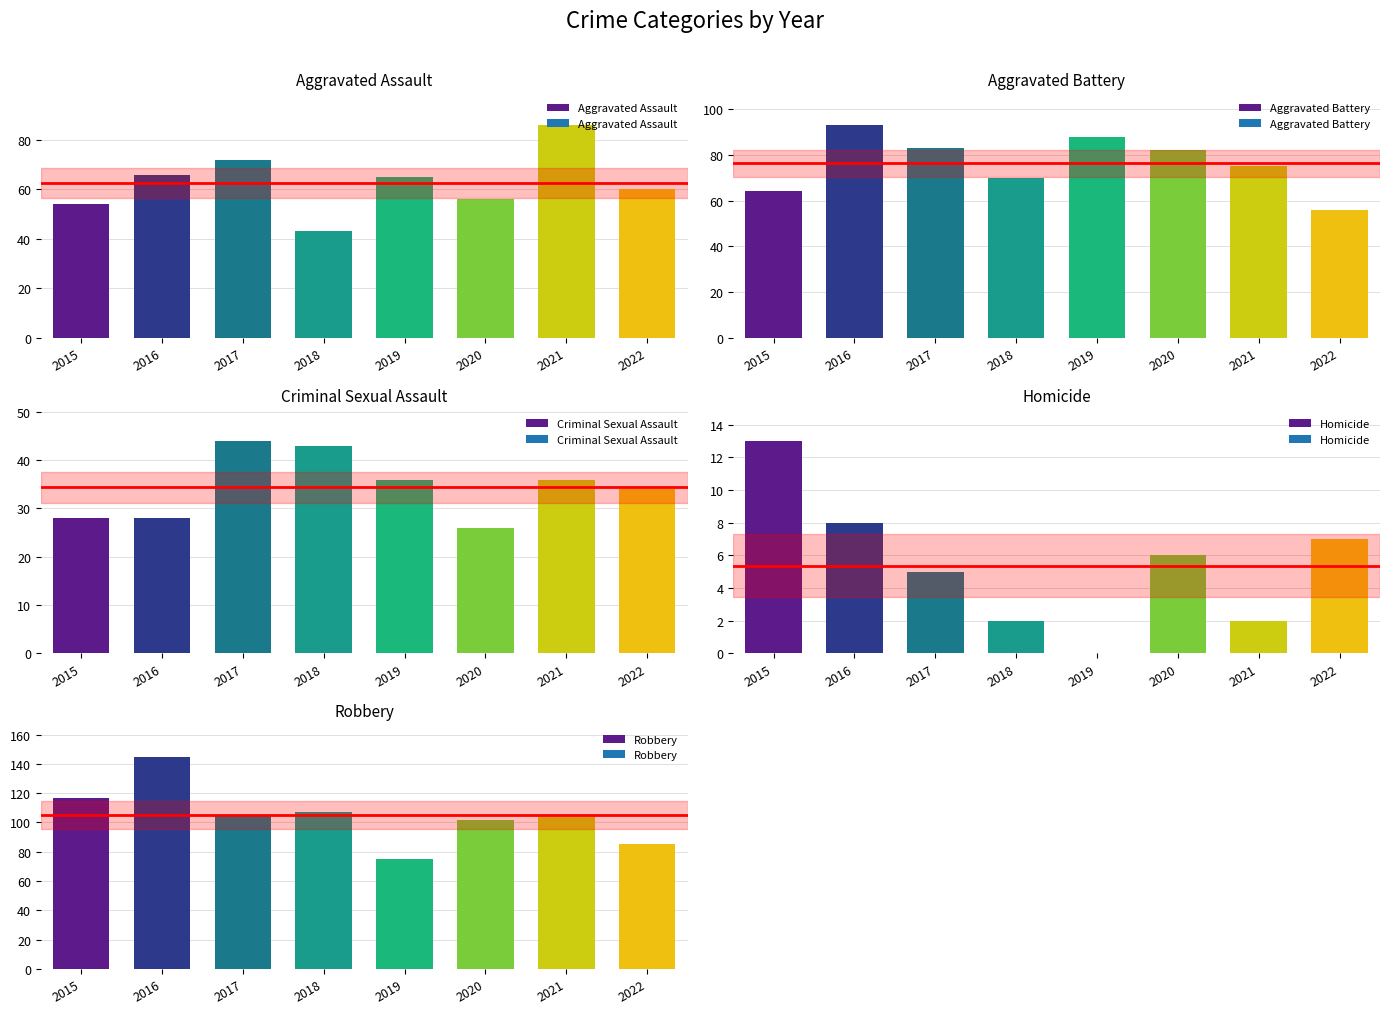

Reading left to right, what are all the values shown in this chart?

Aggravated Assault: 54	66	72	43	65	56	86	60
Aggravated Battery: 64	93	83	70	88	82	75	56
Criminal Sexual Assault: 28	28	44	43	36	26	36	34
Homicide: 13	8	5	2	0	6	2	7
Robbery: 117	145	105	107	75	102	105	85